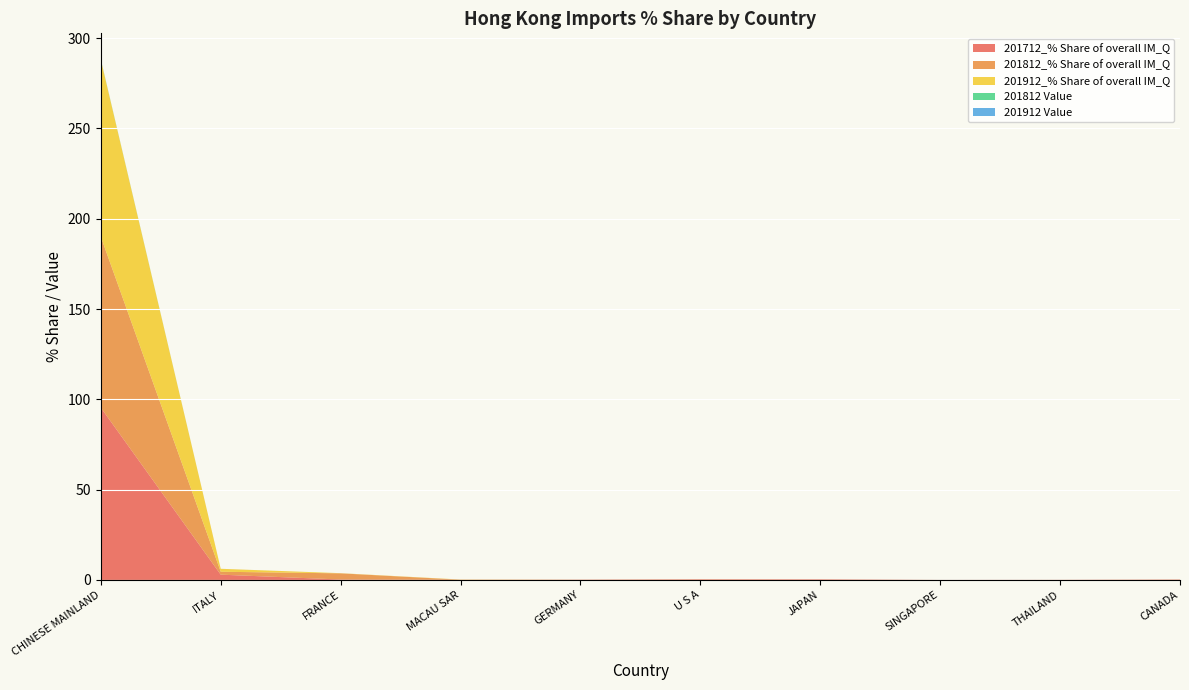

Reading left to right, list all the values displayed in this chart.

201712_% Share of overall IM_Q: 95.4	2.9	0.2	0.1	0.1	0.3	0.3	0.0	0.1	0.2
201812_% Share of overall IM_Q: 94.6	1.6	3.4	0.0	0.0	0.1	0.0	0.0	0.0	0.1
201912_% Share of overall IM_Q: 98.0	1.6	0.1	0.1	0.0	0.0	0.0	0.0	0.0	0.0
201812 Value: 0.2	0.0	0.0	0.0	0.0	0.0	0.0	0.0	0.0	0.0
201912 Value: 0.1	0.0	0.0	0.0	0.0	0.0	0.0	0.0	0.0	0.0